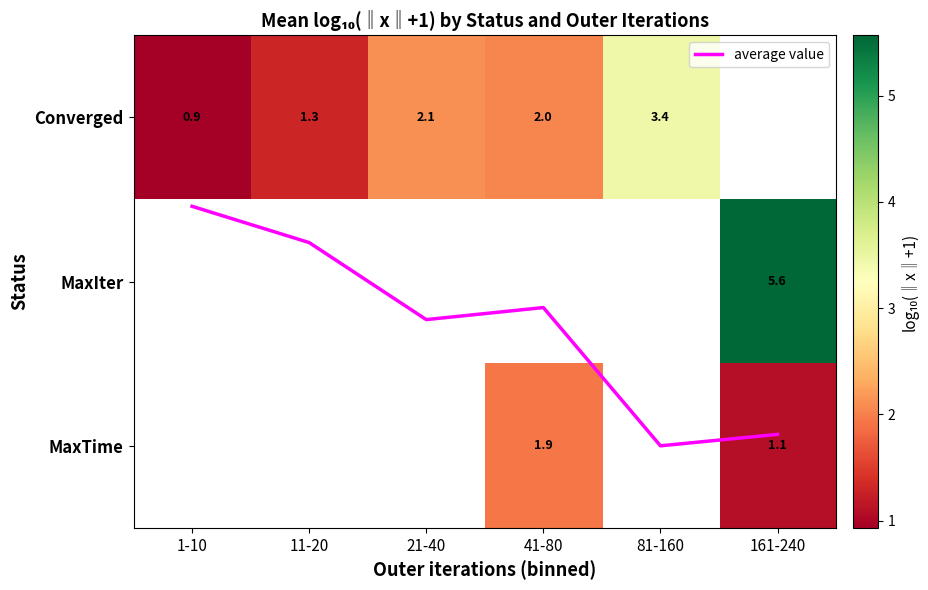

Which series has the largest total across all categories?

average value